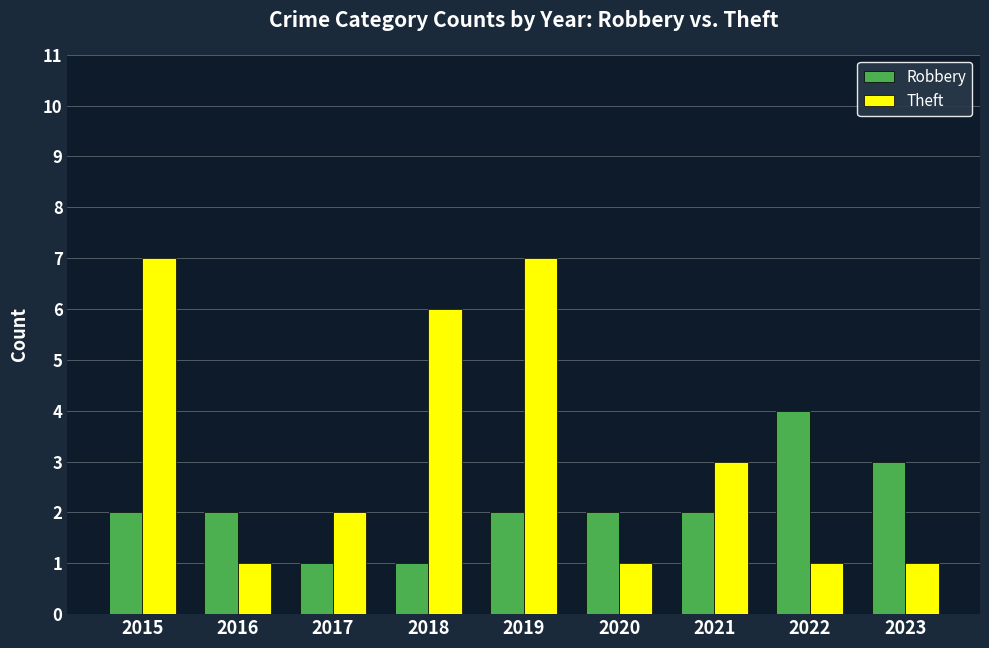

What is the spread (max minus min) of values at 2021?

1